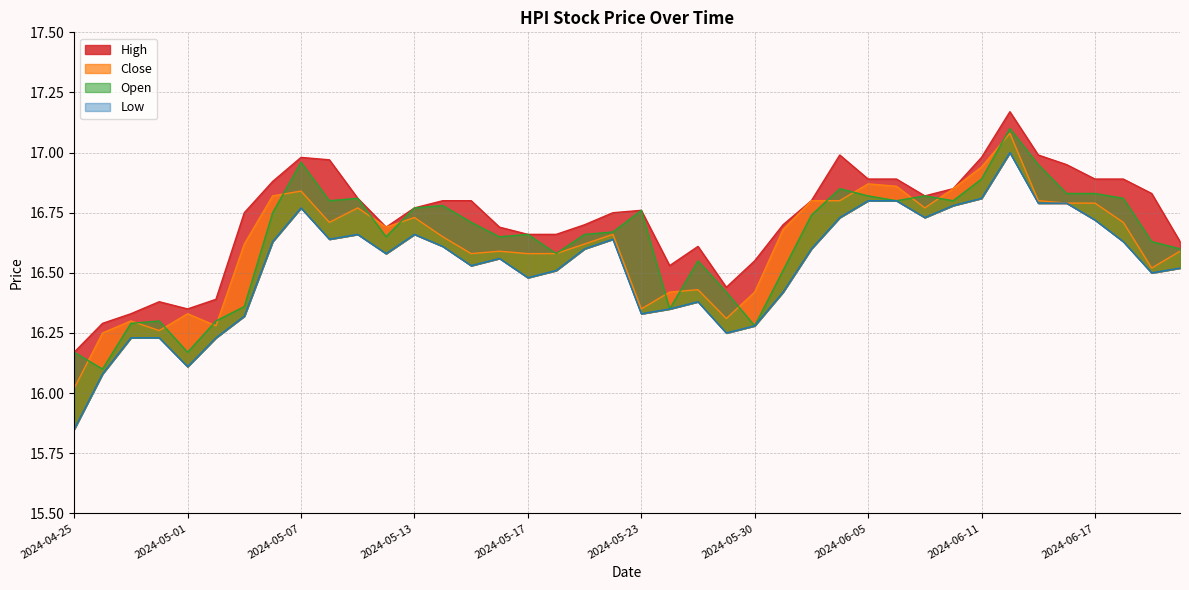

Which has a higher value, 2024-05-03 or 2024-06-10?

2024-06-10